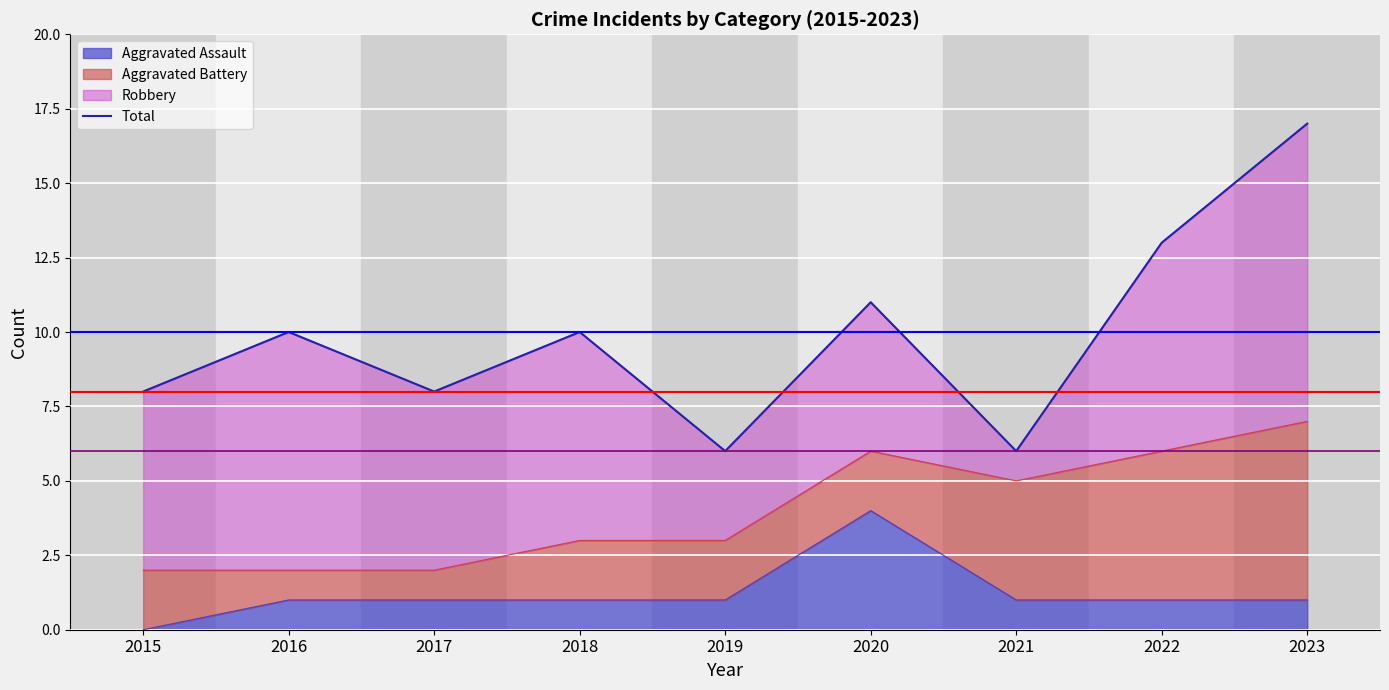

Reading left to right, list all the values displayed in this chart.

2015=8	2016=10	2017=8	2018=10	2019=6	2020=11	2021=6	2022=13	2023=17